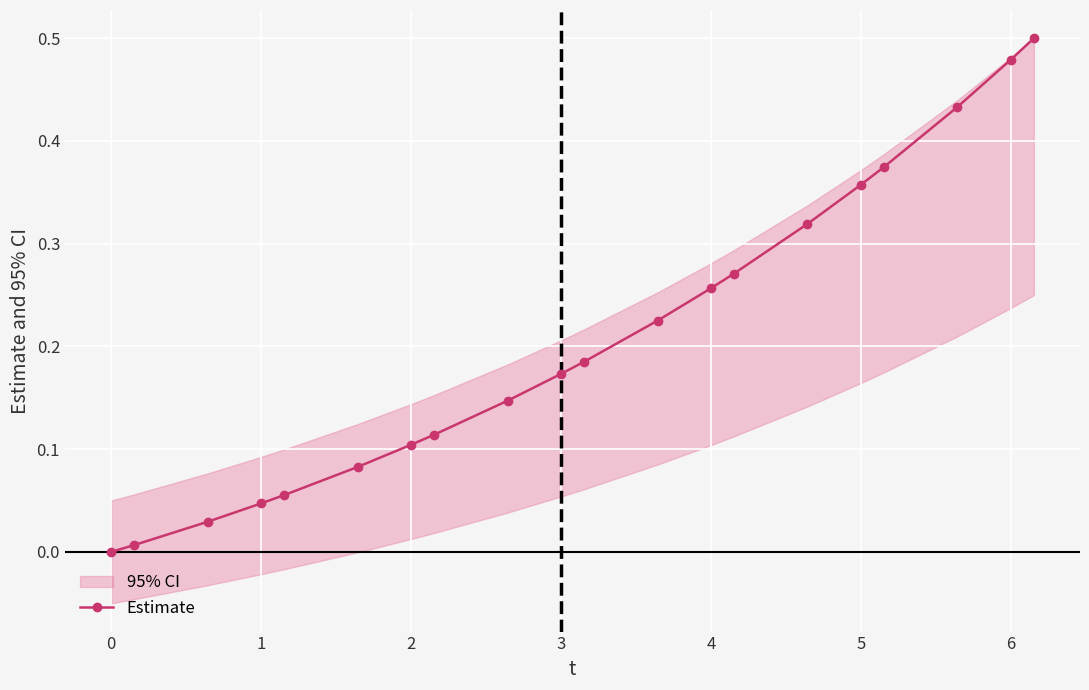

What is the average value?

0.2